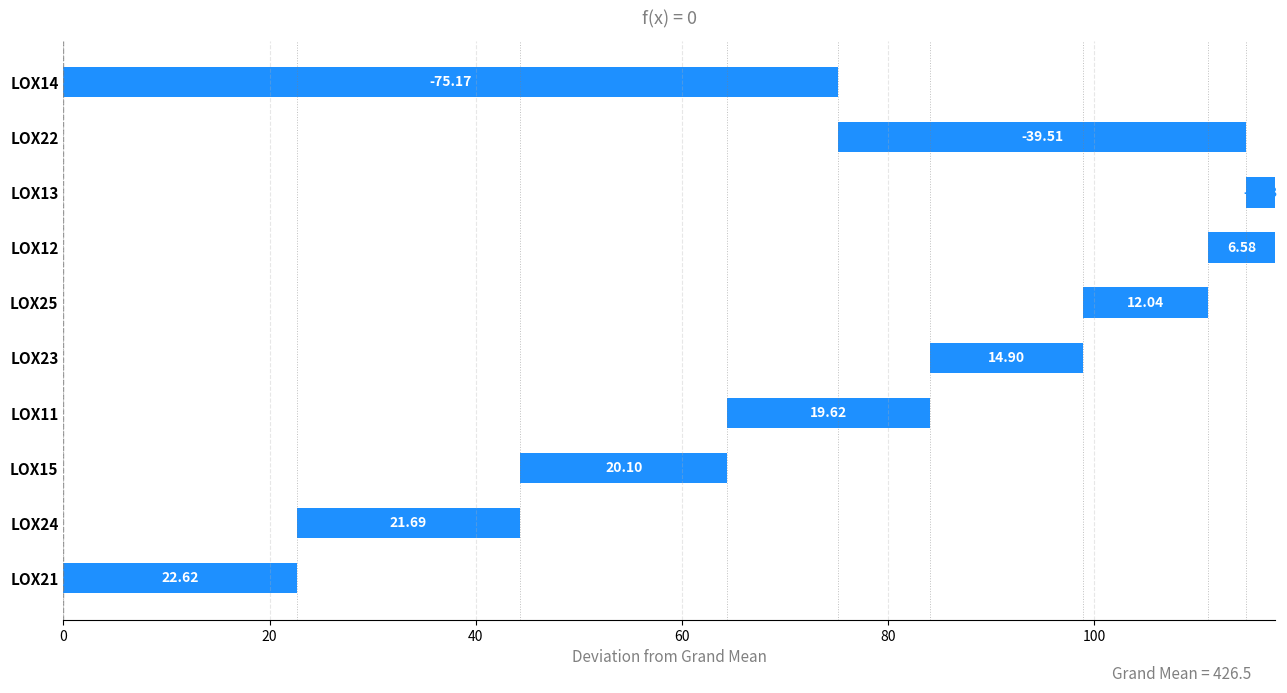

Are the bars horizontal?

Yes